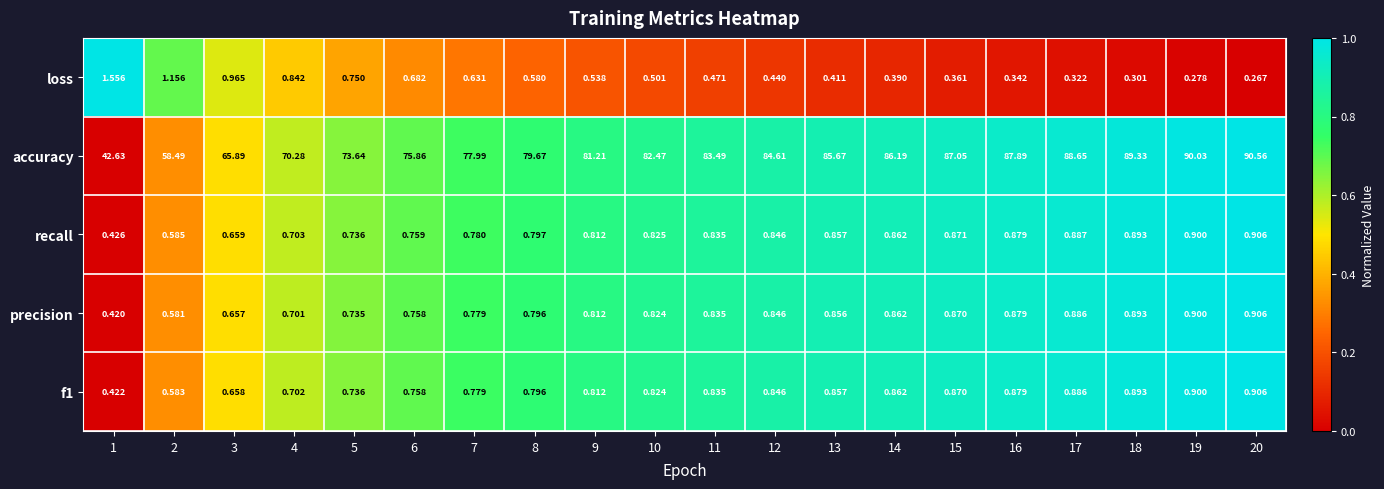

Is the value of accuracy at 18 greater than the value of recall at 8?

Yes